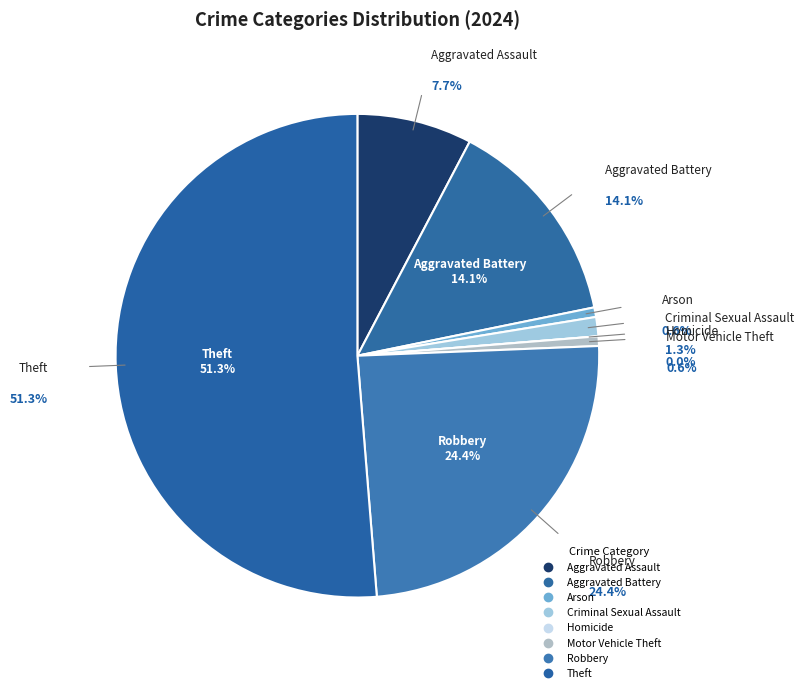

Combined, what portion of the pie is Aggravated Battery and Motor Vehicle Theft?

14.7%